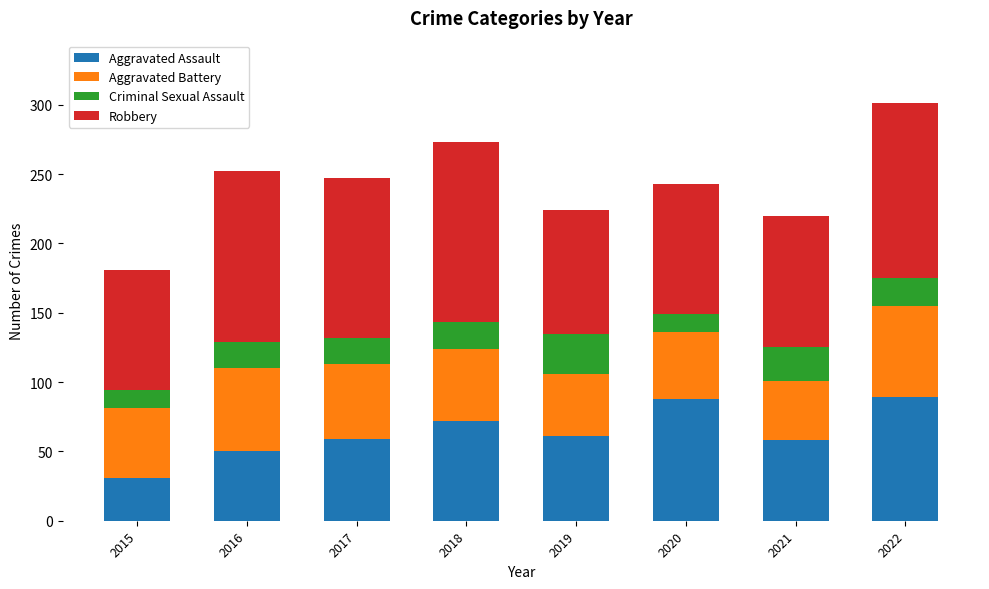

Does the chart contain any negative values?

No